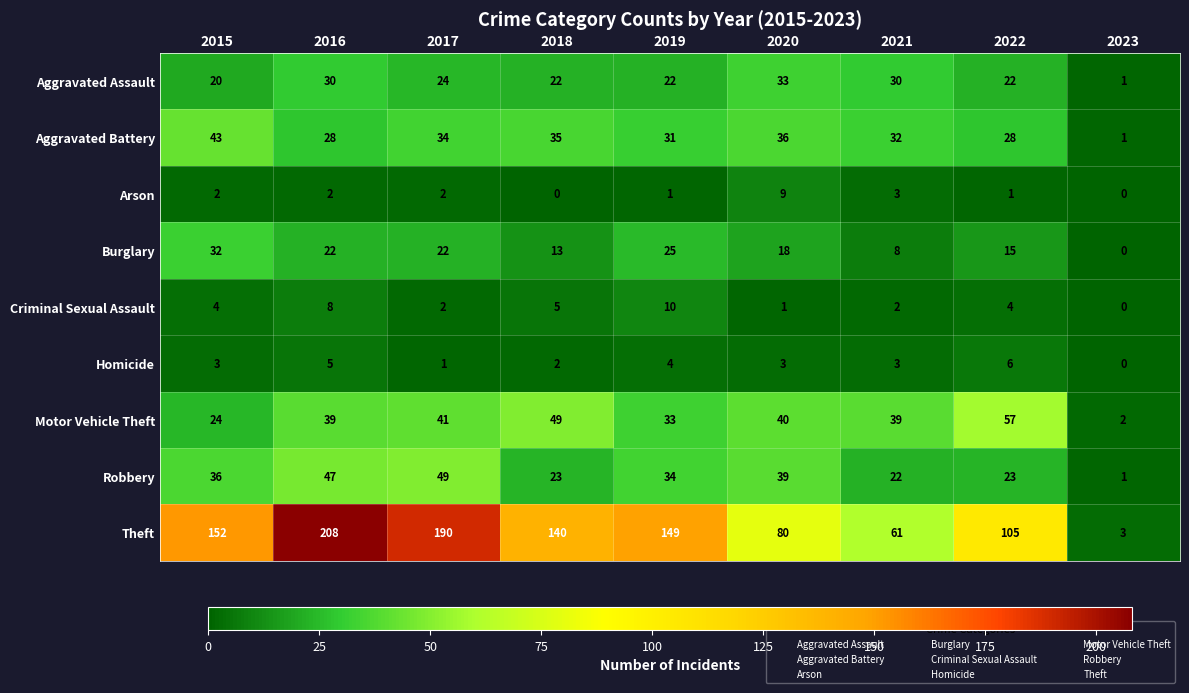

At which category is the sum across all series the highest?

2016